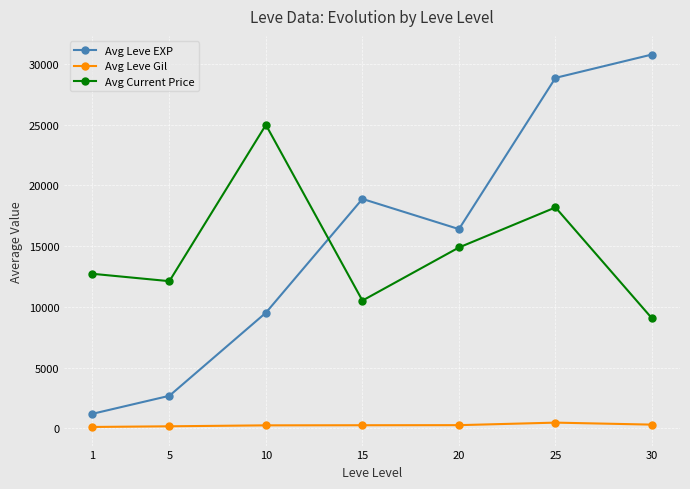

Is it true that Avg Current Price equals 4604.4 at 5?

False